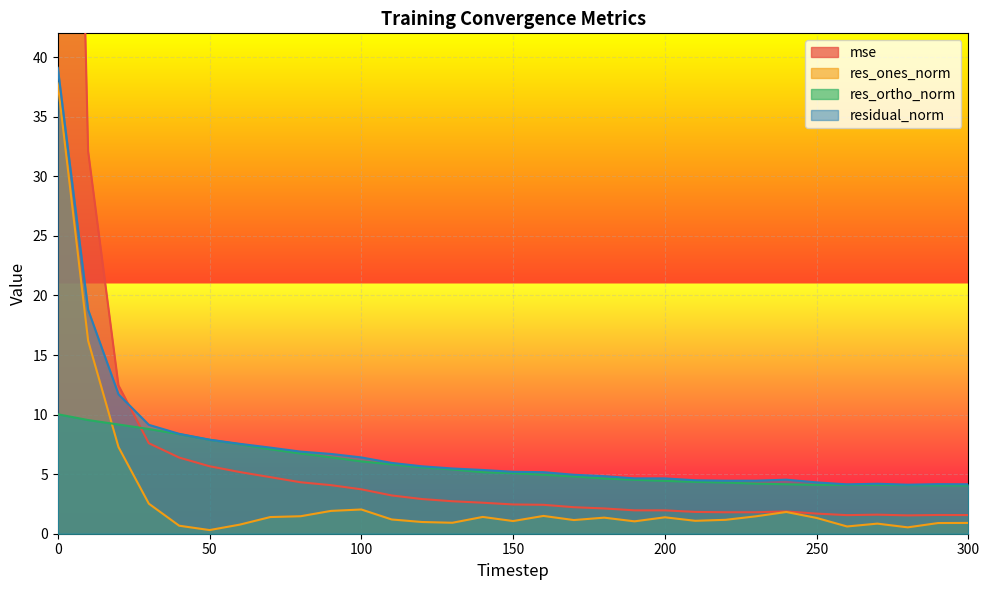

List the labels in order of res_ortho_norm value, largest first.

0, 10, 20, 30, 40, 50, 60, 70, 80, 90, 100, 110, 120, 130, 140, 150, 160, 170, 180, 190, 200, 210, 220, 230, 240, 270, 250, 260, 280, 290, 300